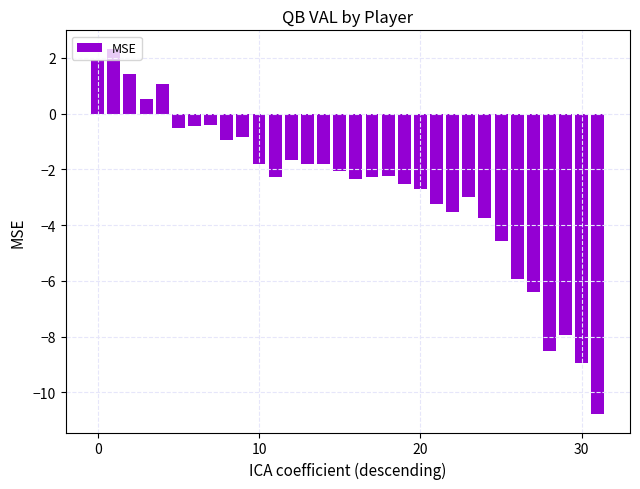

What is the difference between the second highest and second lowest values?

10.9